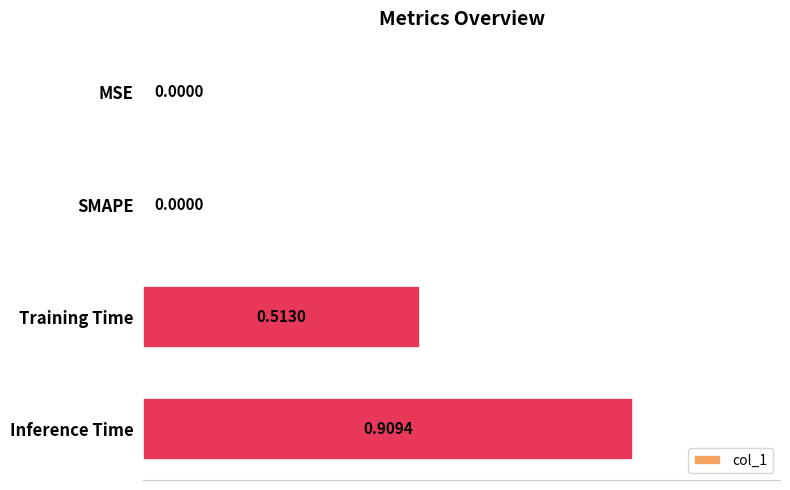

At which category does the chart reach its peak across all series?

Inference Time